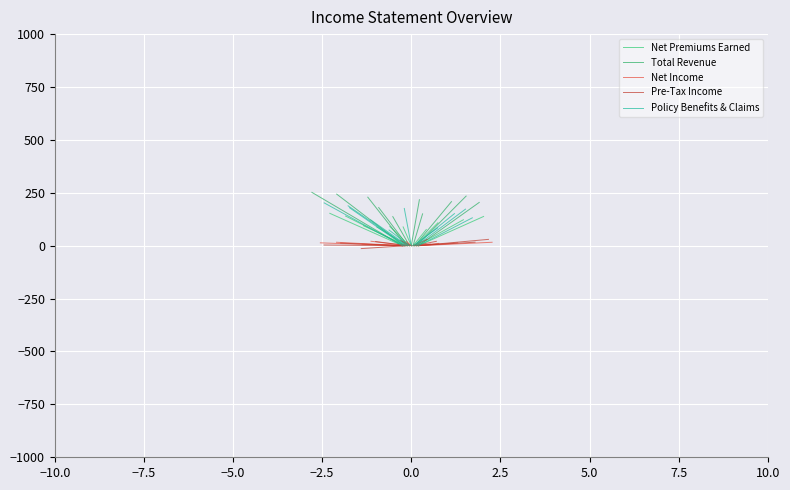

Is this an area chart (filled region under the line)?

No